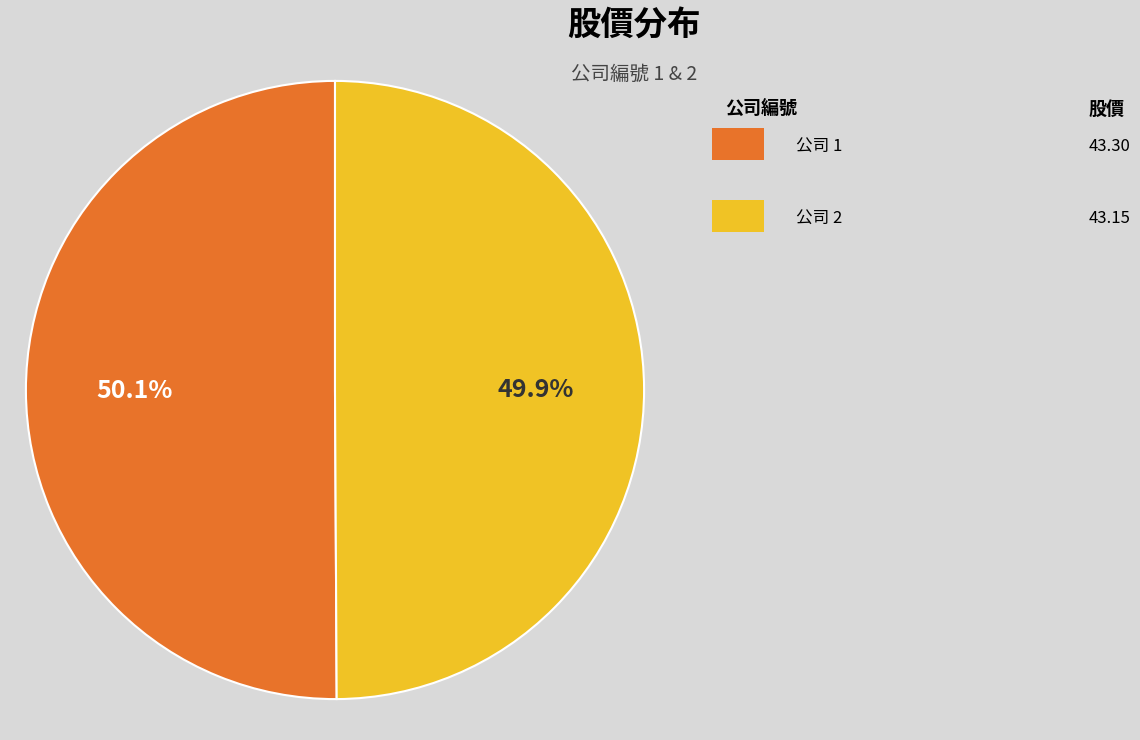

Is there a majority slice in this chart?

Yes